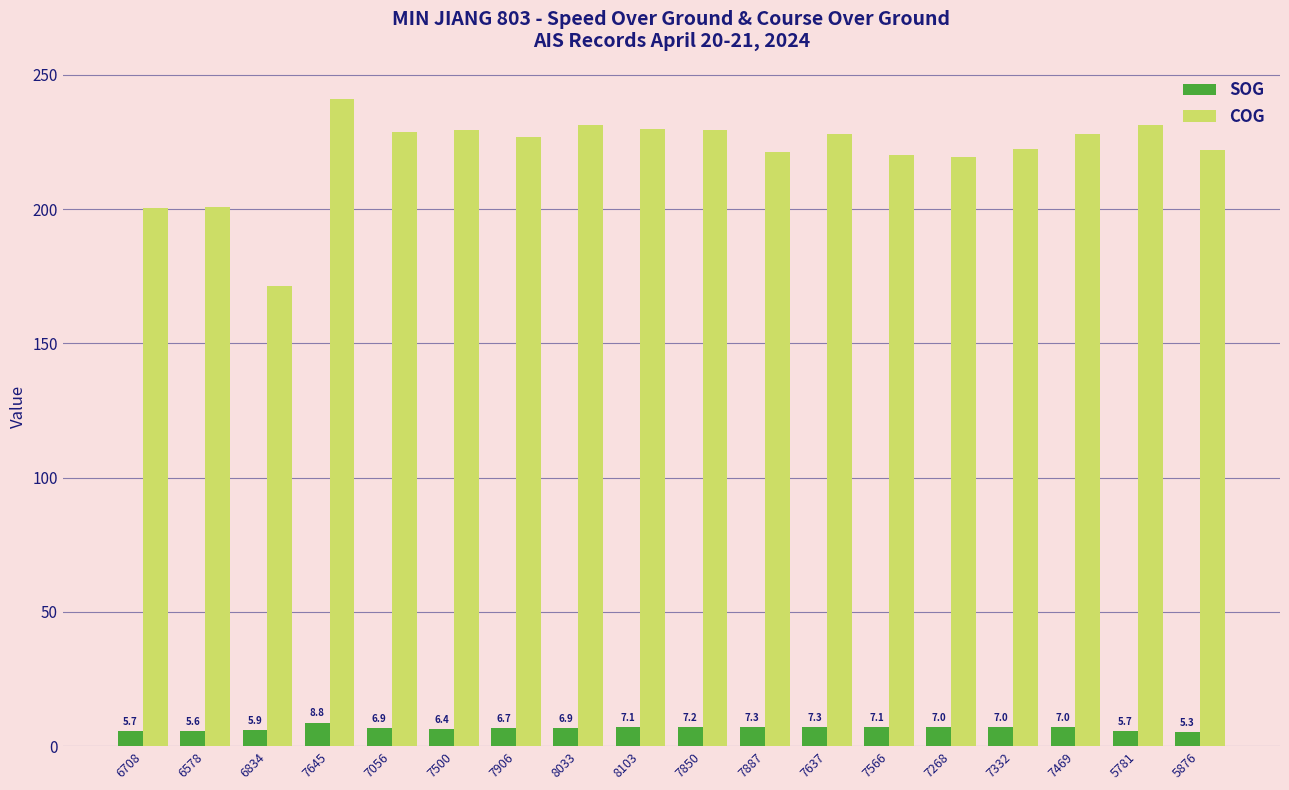

Which series has the largest range (max minus min)?

COG